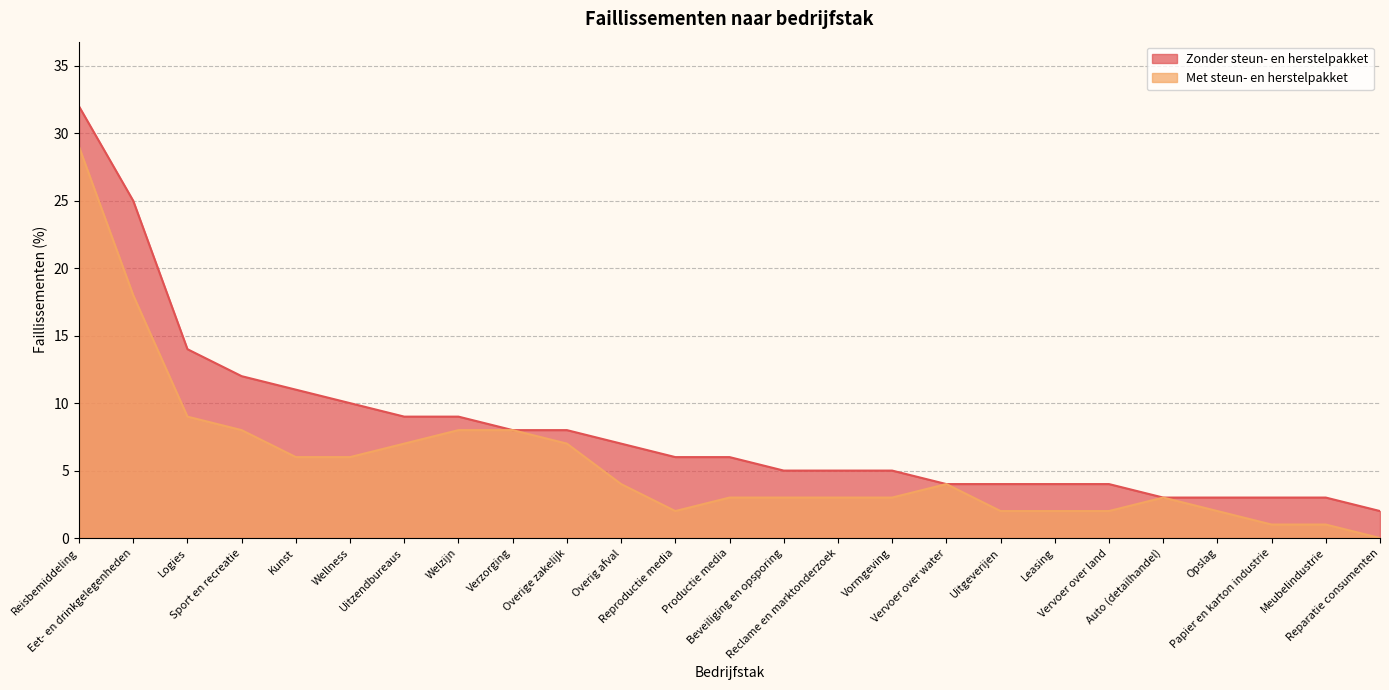

True or false: Met steun- en herstelpakket has a value of 2 at Reproductie media.

True